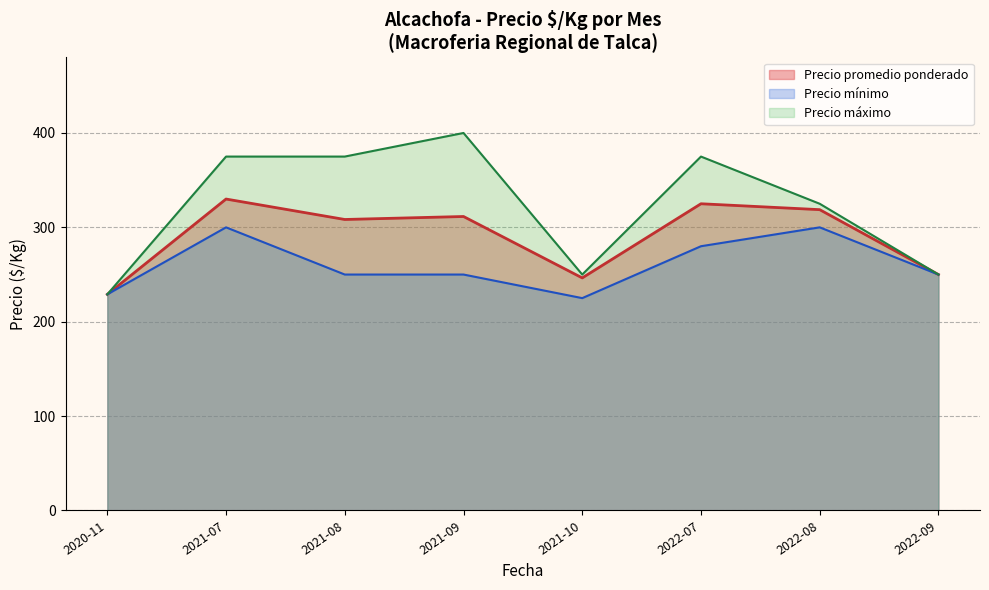

Where does the Precio maximo series first go above 300?

2021-07